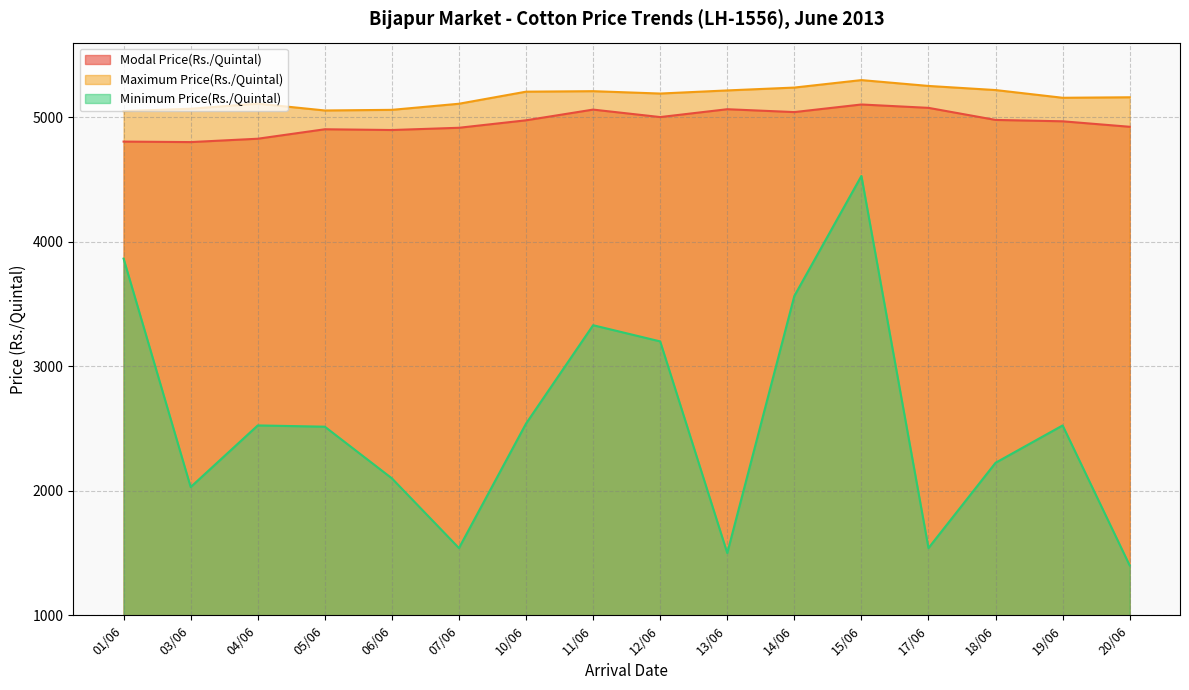

What is the difference between the Minimum Price(Rs./Quintal) values at 15/06 and 10/06?

1989